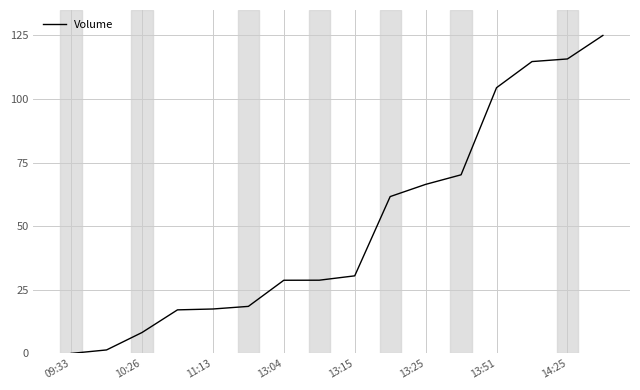

What is the difference between the maximum and minimum values?

125.0